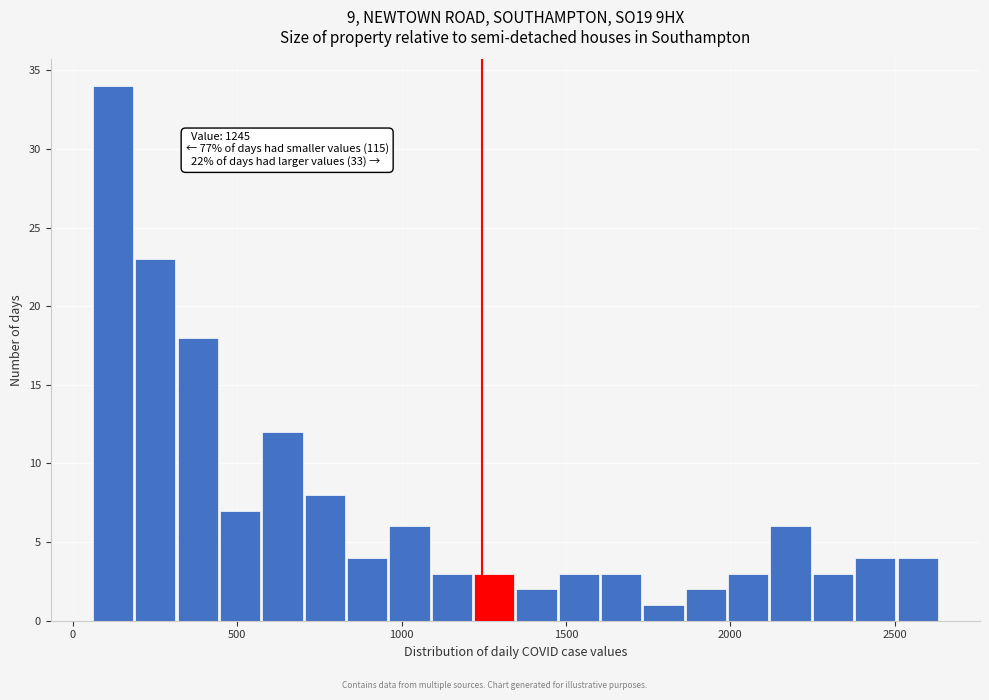

Read against the x-axis, roughly where is the centre of the tallest bar?

100